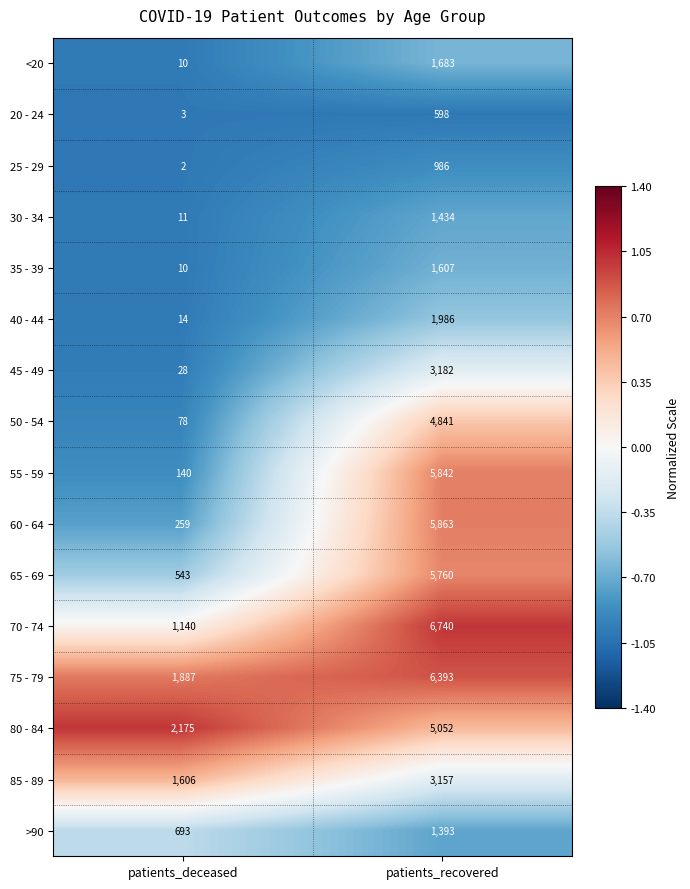

How many categories are shown in the chart?

2